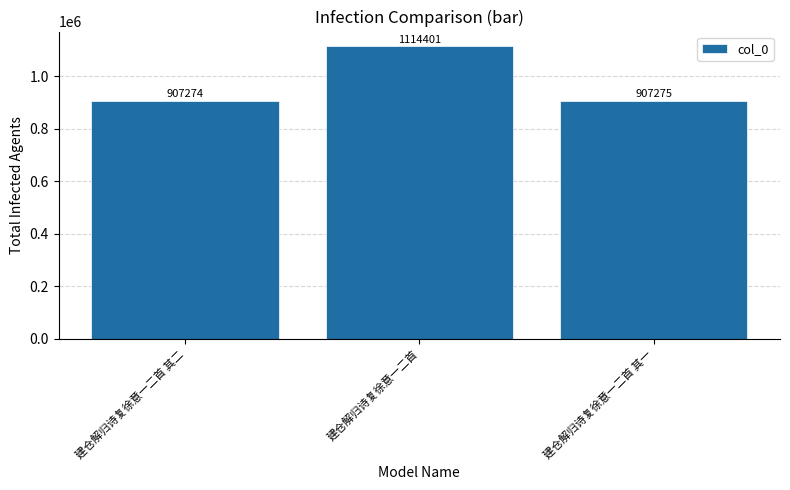

What is the smallest value displayed?

907274